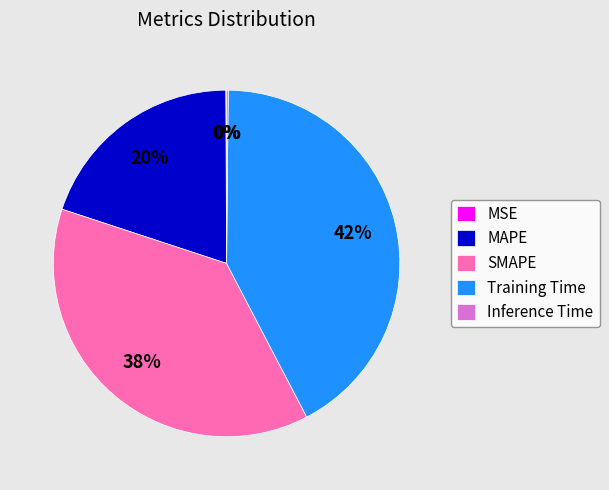

Is there a majority slice in this chart?

No